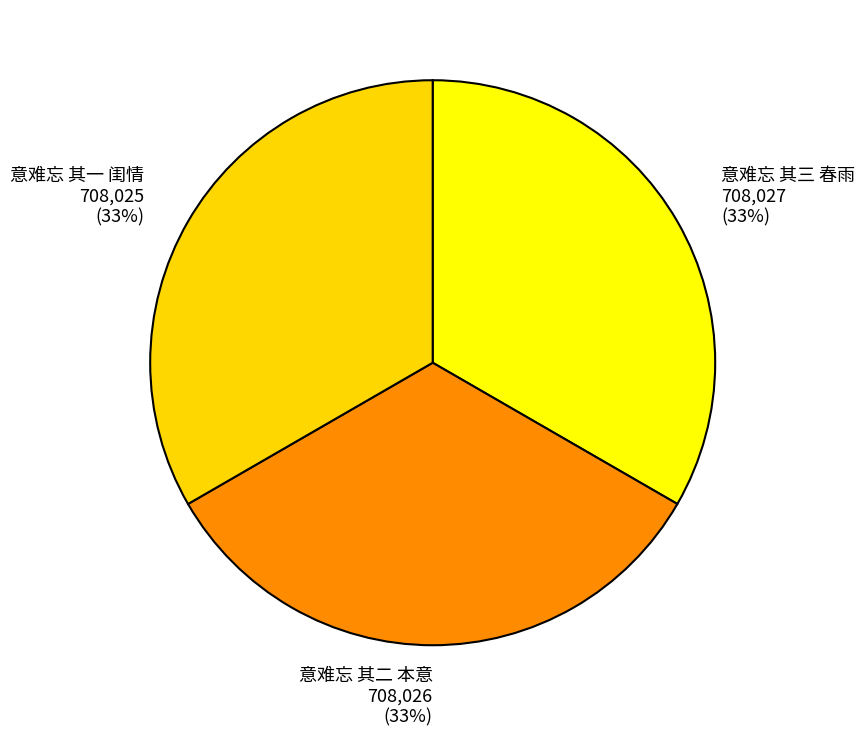

Is there a majority slice in this chart?

No